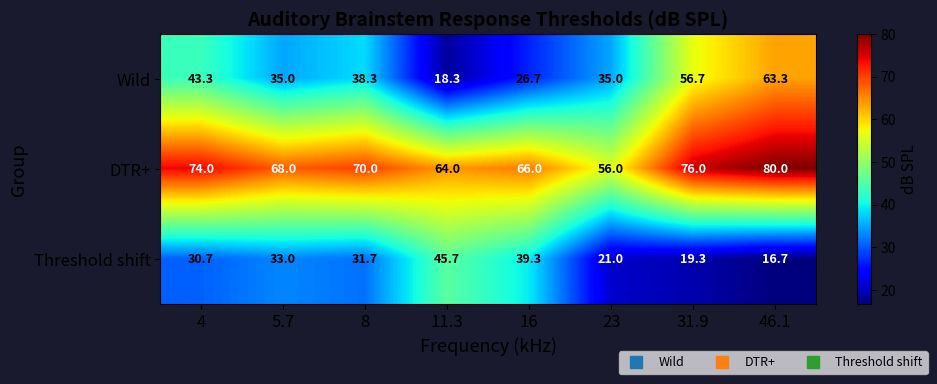

Reading right to left, list all the values displayed in this chart.

Wild: 46.1=63.3	31.9=56.7	23=35.0	16=26.7	11.3=18.3	8=38.3	5.7=35.0	4=43.3
DTR+: 46.1=80.0	31.9=76.0	23=56.0	16=66.0	11.3=64.0	8=70.0	5.7=68.0	4=74.0
Threshold shift: 46.1=16.7	31.9=19.3	23=21.0	16=39.3	11.3=45.7	8=31.7	5.7=33.0	4=30.7